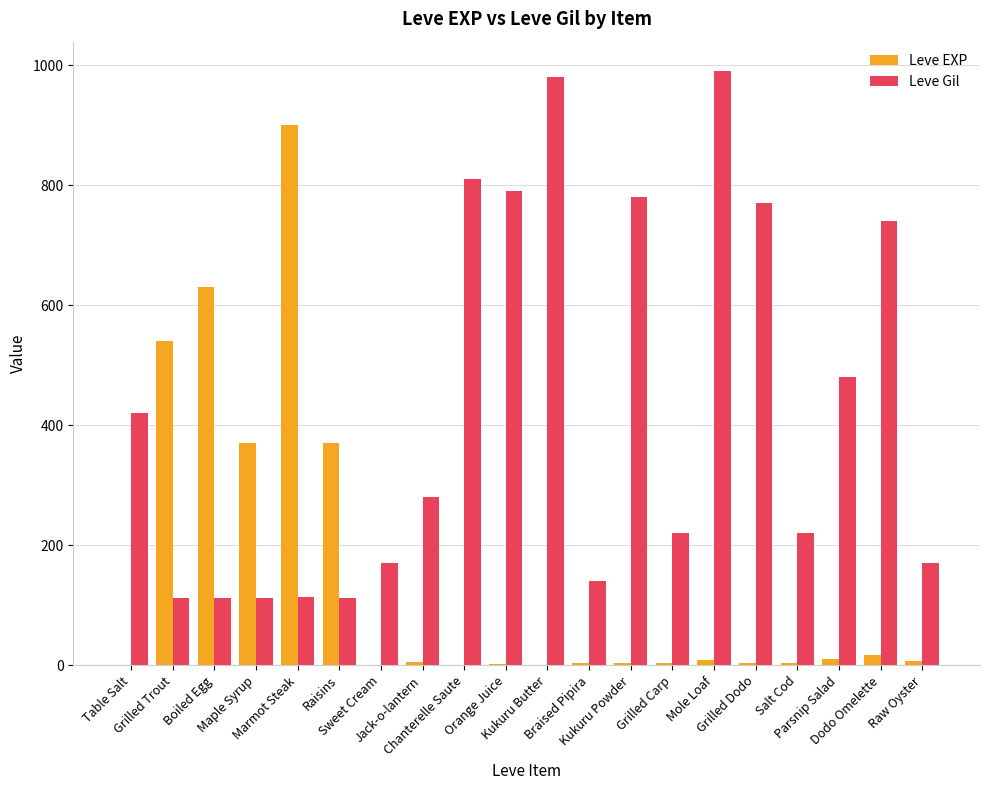

What is the difference between the Leve Gil values at Kukuru Butter and Dodo Omelette?

240